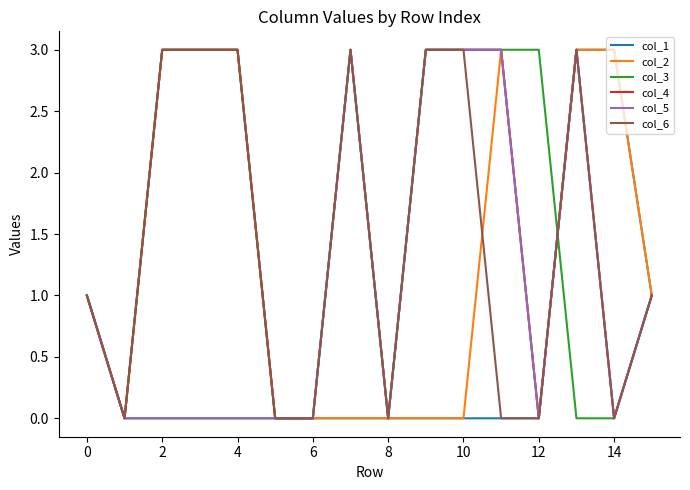

What is the maximum value shown in the chart?

3